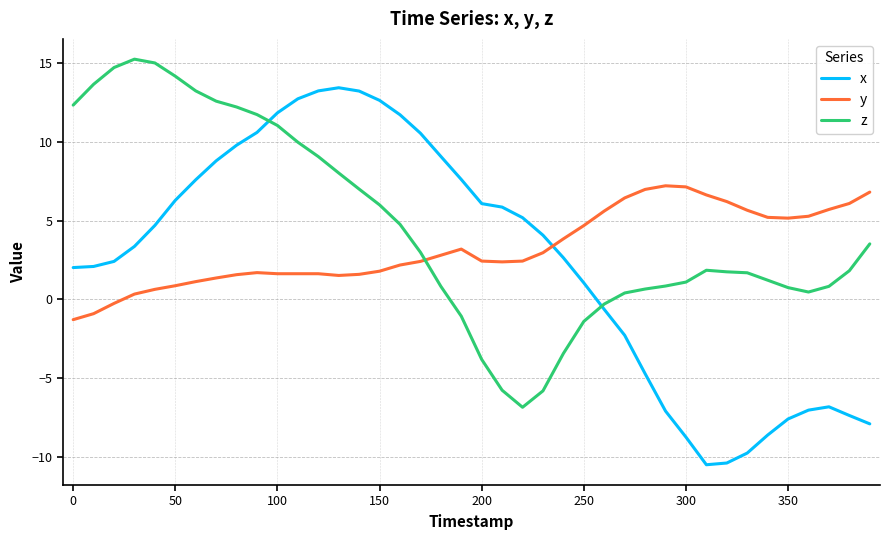

What is the difference between the second highest and second lowest values in the x series?

23.6